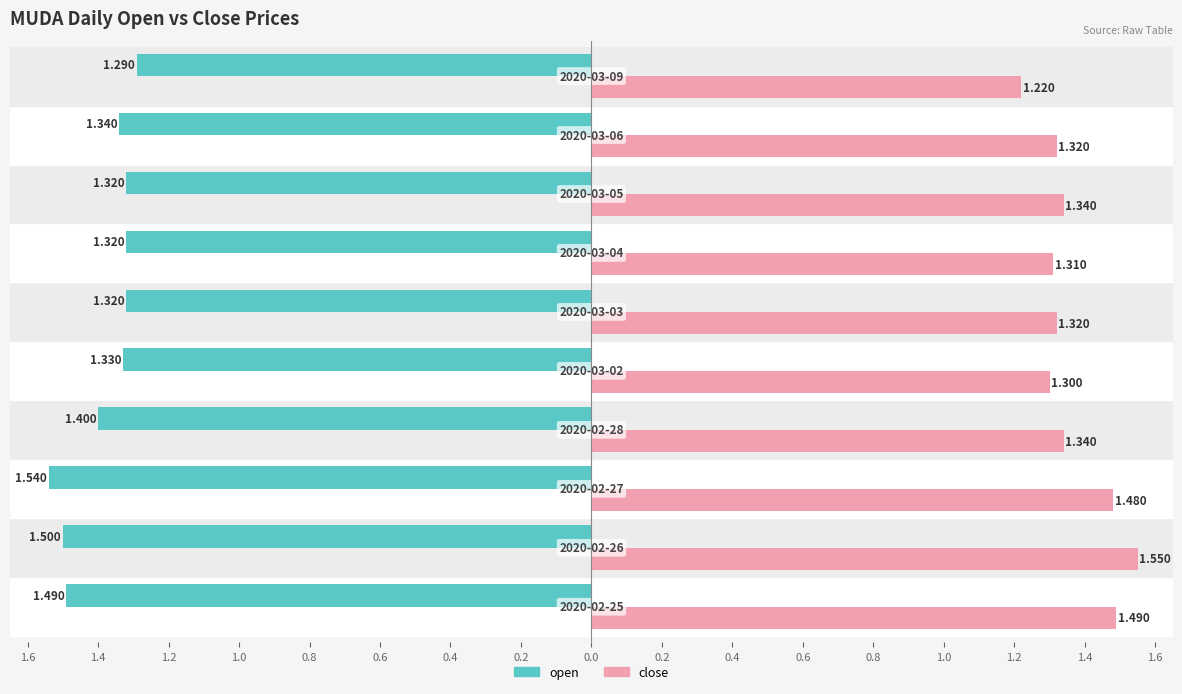

What are all the series names shown in the legend?

open, close